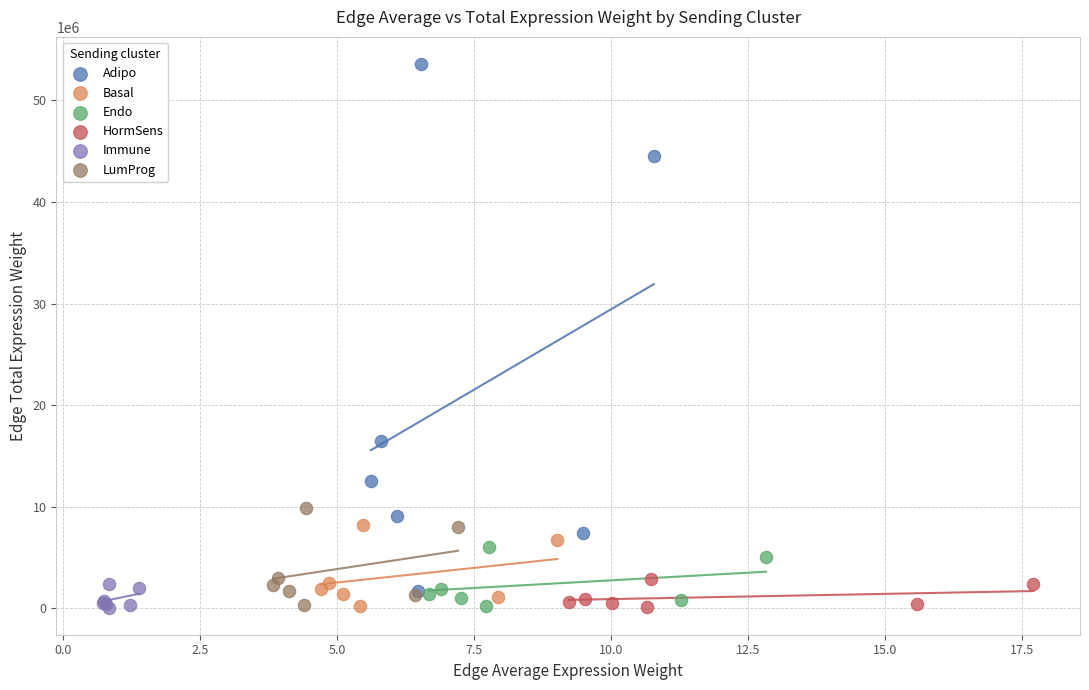

Which series has the largest Y range (max minus min)?

Adipo